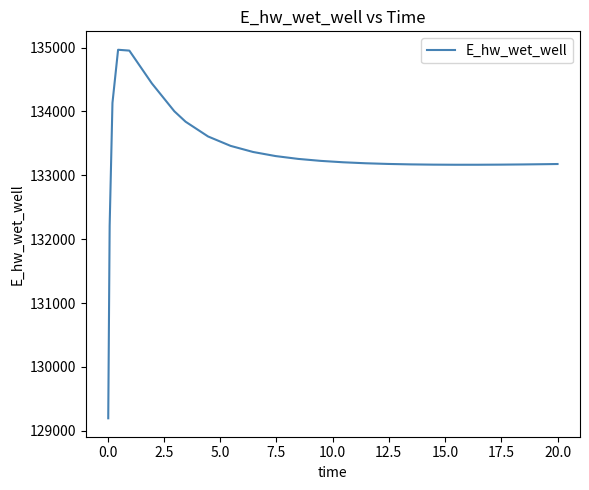

What is the maximum value shown in the chart?

134966.2